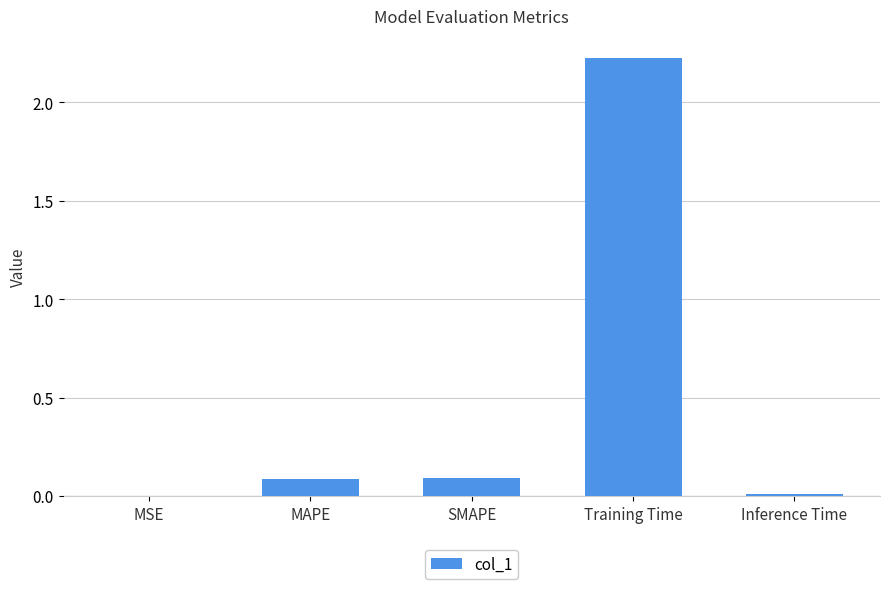

Which category has the highest value across all series?

Training Time